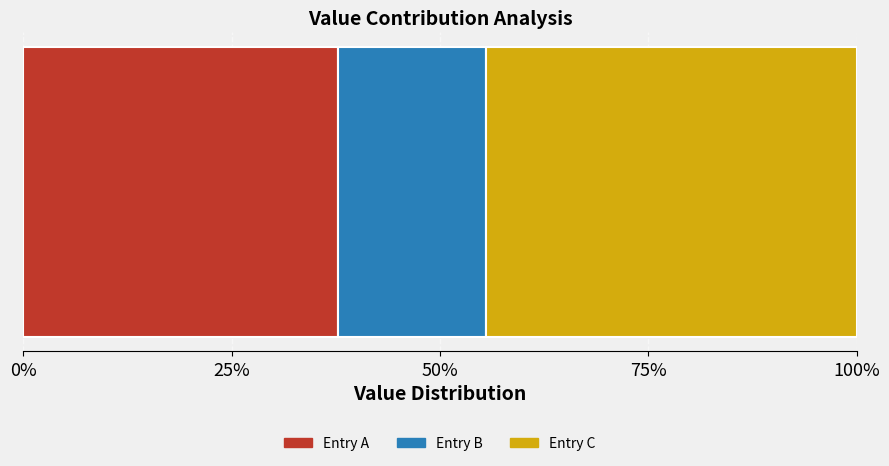

What are all the series names shown in the legend?

Entry A, Entry B, Entry C